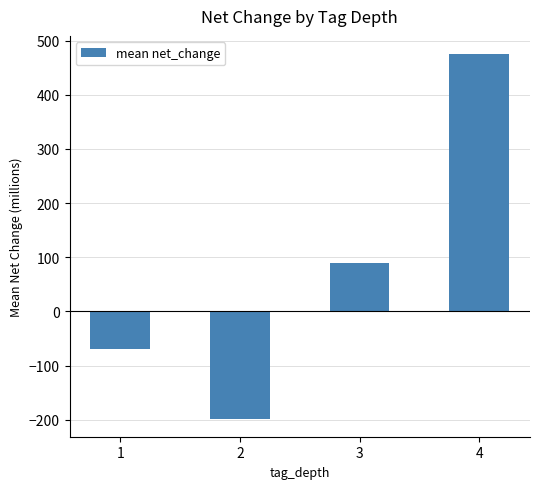

Which has a higher value, 4 or 2?

4